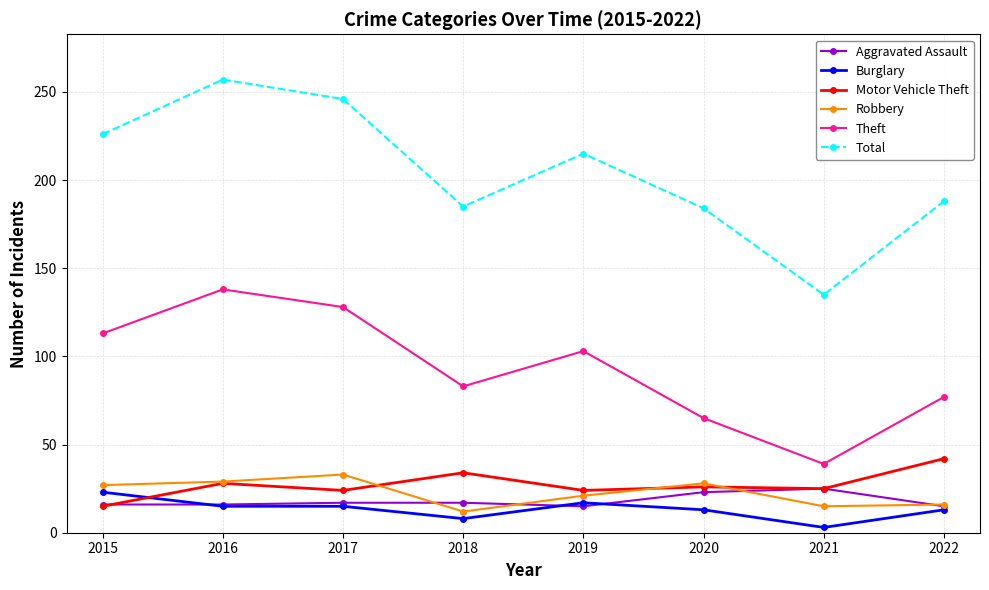

At which category is the sum across all series the highest?

2016